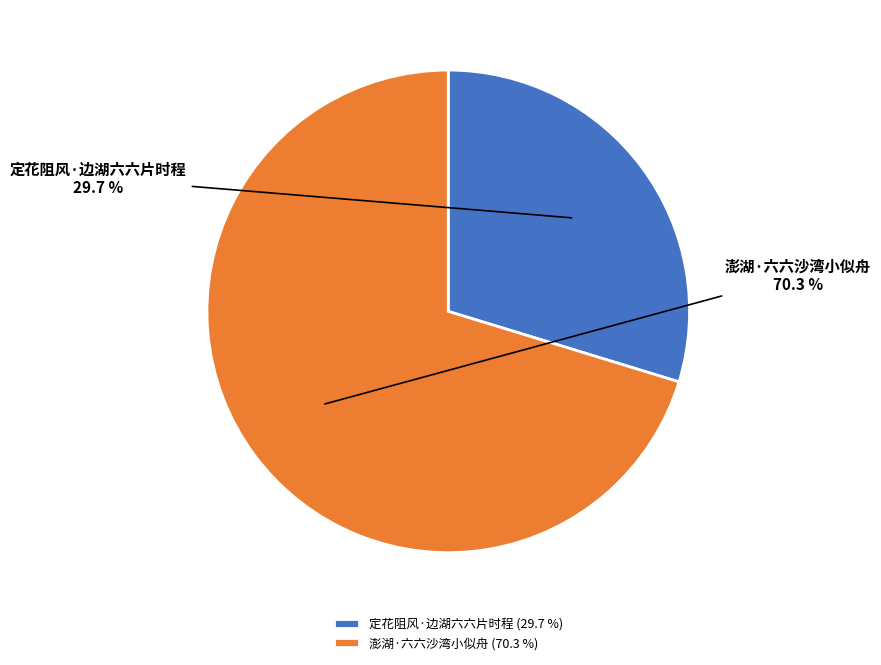

Which has a higher value, 澎湖·六六沙湾小似舟 or 定花阻风·边湖六六片时程?

澎湖·六六沙湾小似舟